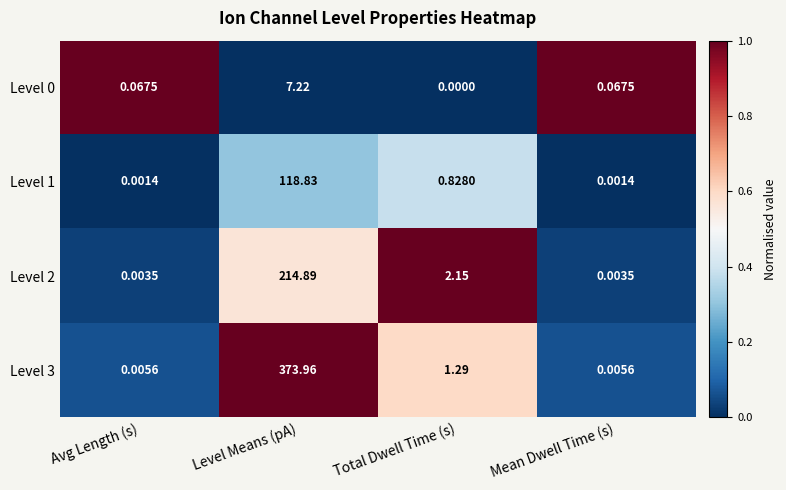

How many data points does each series have?

4